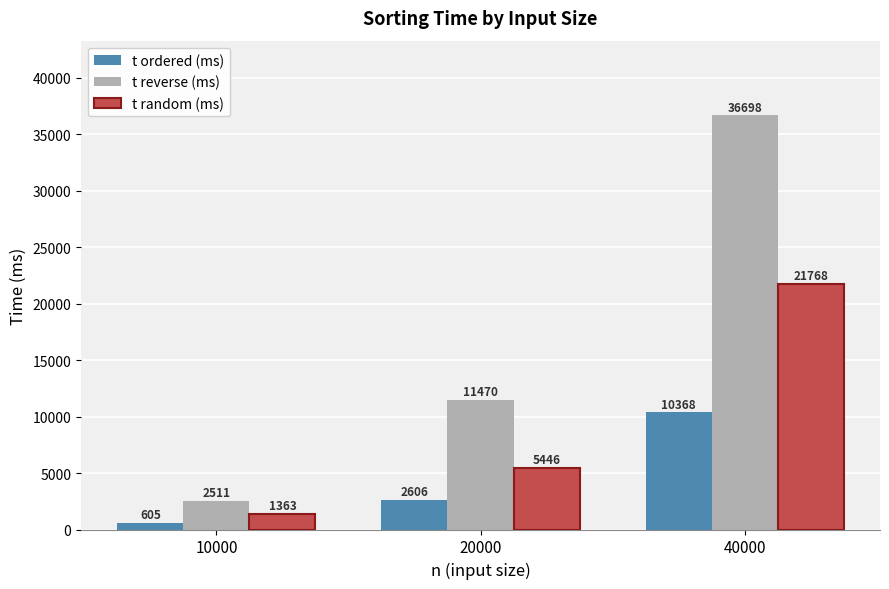

Reading left to right, list all the values displayed in this chart.

t ordered (ms): 10000=605	20000=2606	40000=10368
t reverse (ms): 10000=2511	20000=11470	40000=36698
t random (ms): 10000=1363	20000=5446	40000=21768